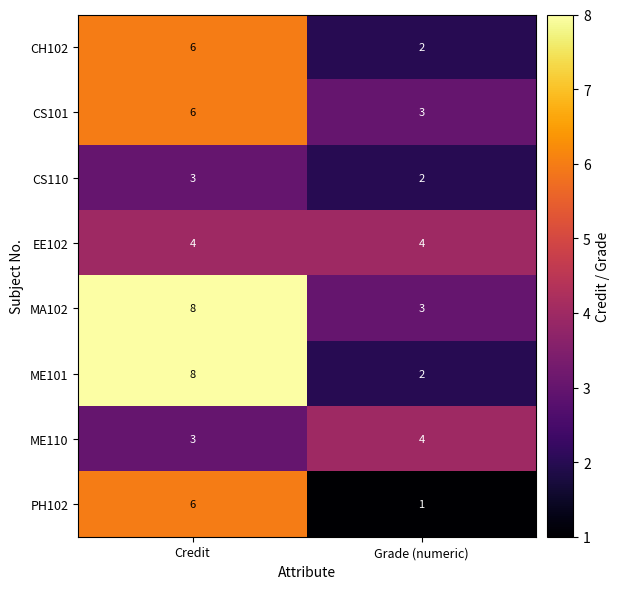

True or false: ME110 has a value of 6 at Grade (numeric).

False